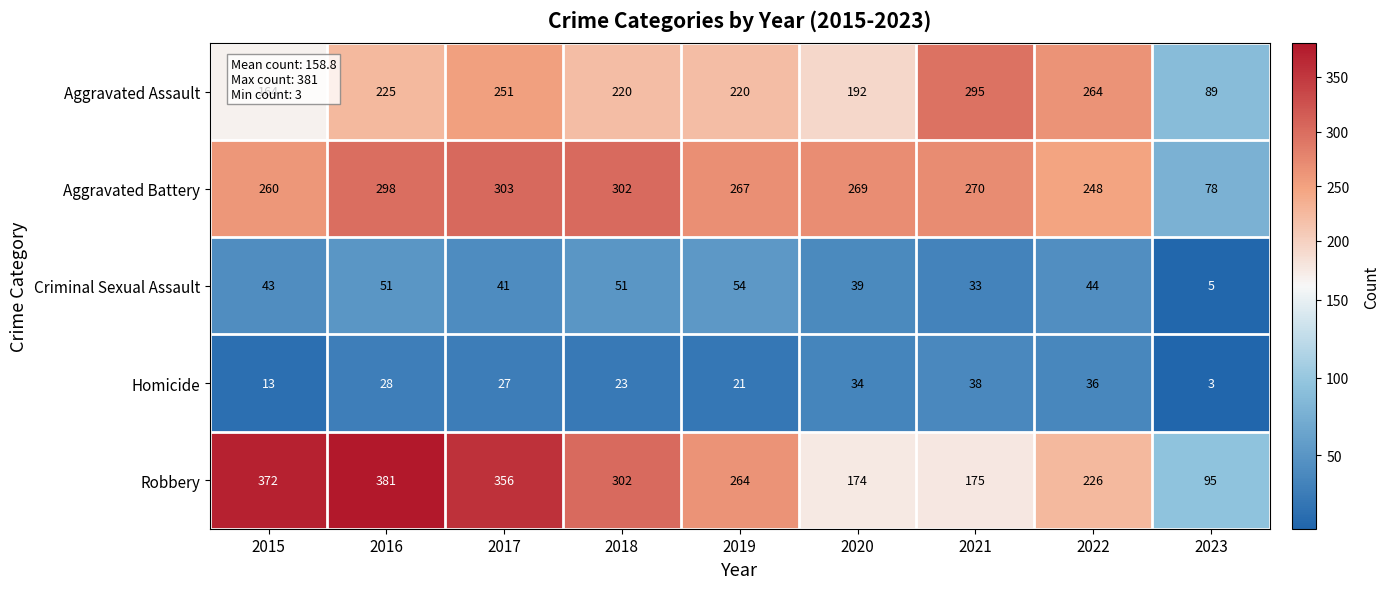

Is the value of Robbery at 2019 greater than the value of Aggravated Battery at 2021?

No